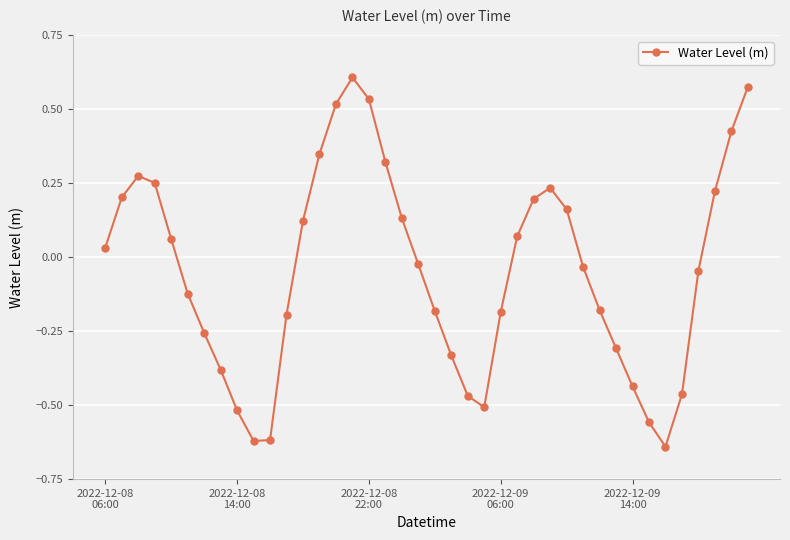

What is the difference between the second highest and minimum values?

1.2